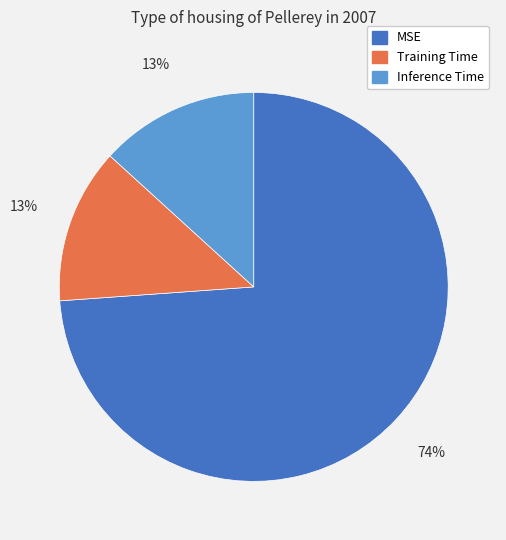

What percentage is the Inference Time slice, to the nearest percent?

13%